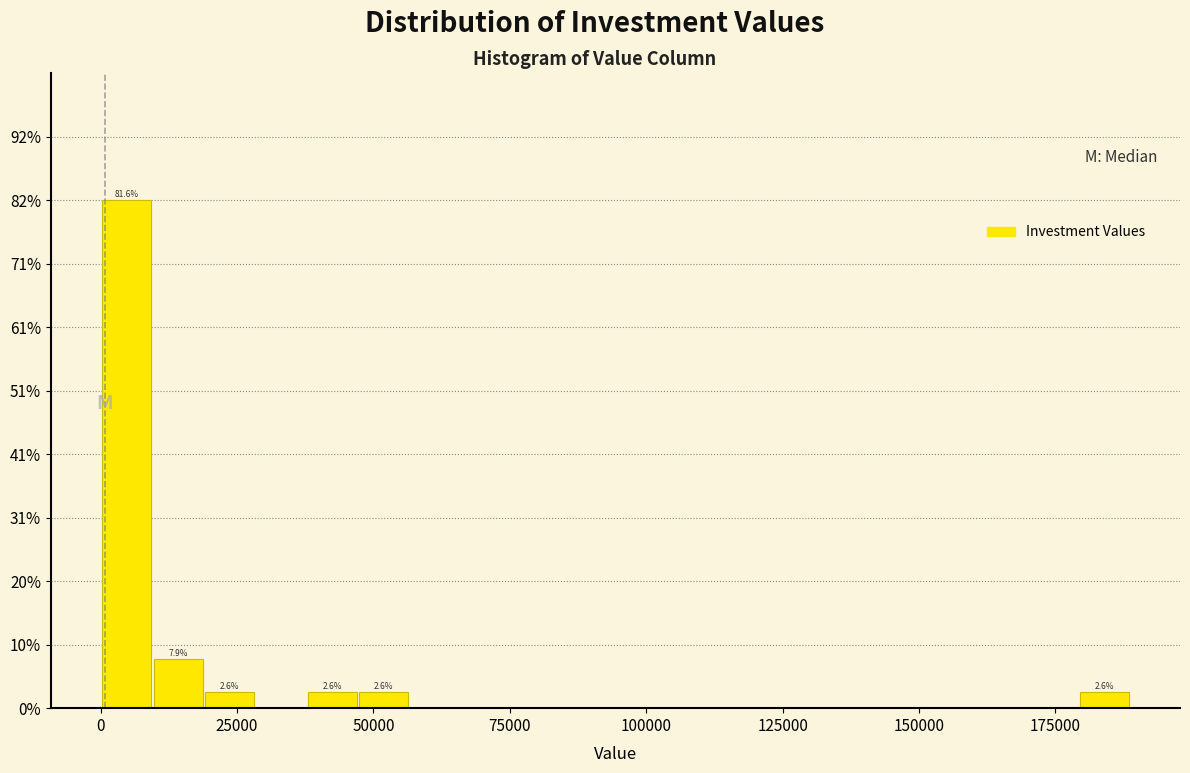

Read against the x-axis, roughly where is the centre of the tallest bar?

5000